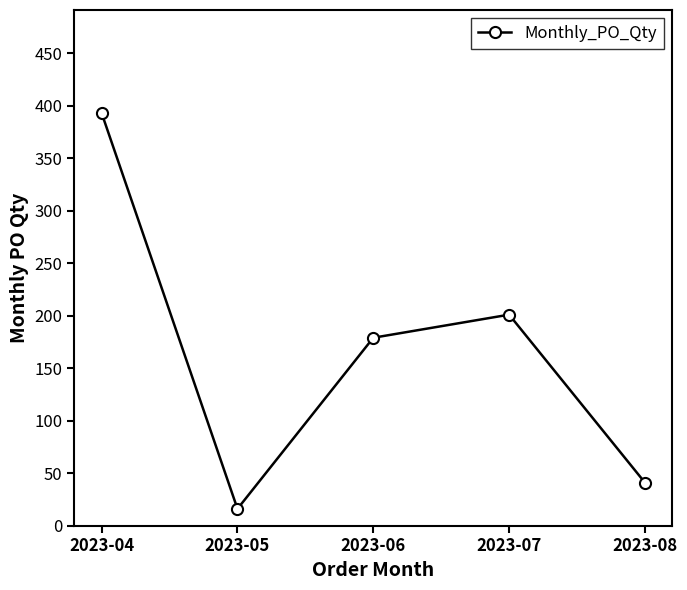

How many data points does each series have?

5